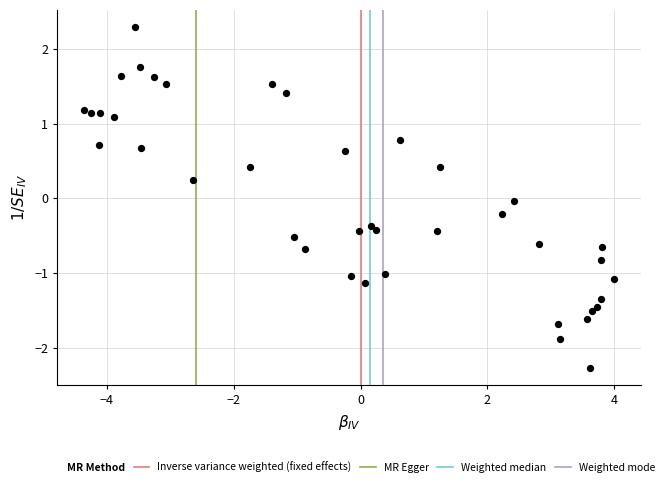

What is the range of X values (max minus min)?

8.4